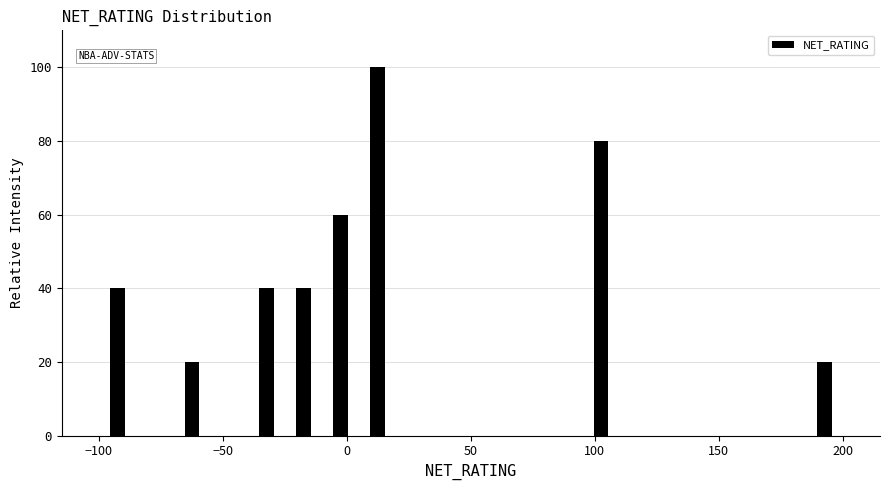

Read against the x-axis, roughly where is the centre of the tallest bar?

15